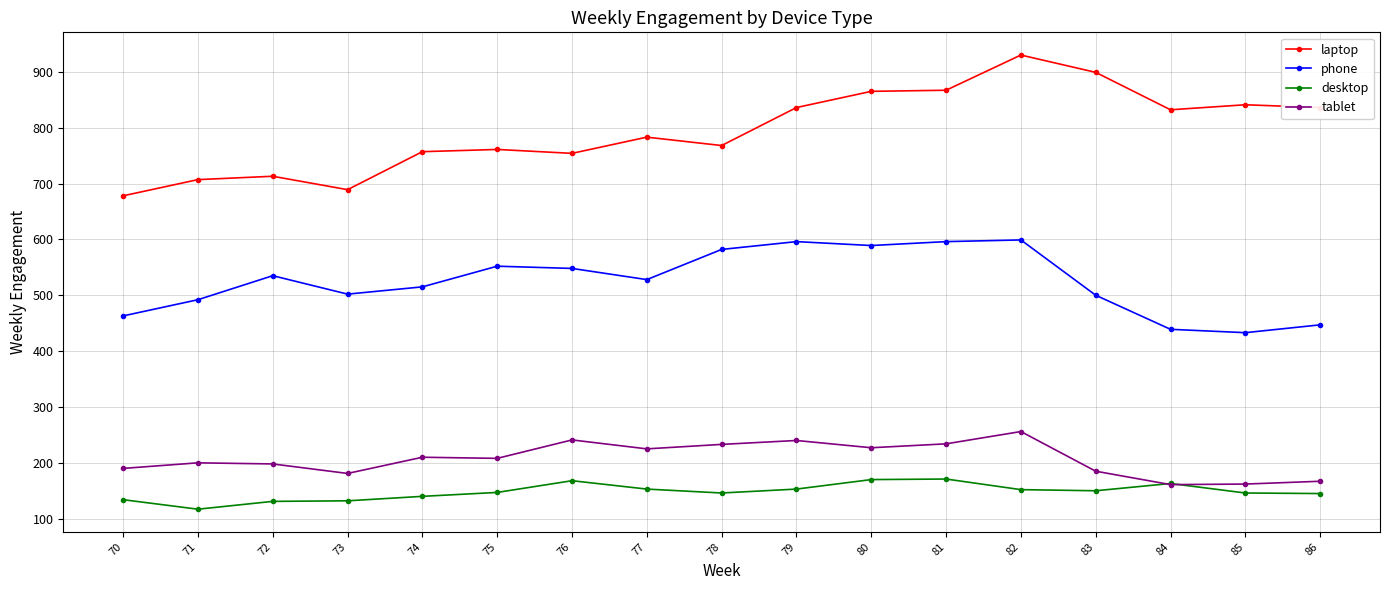

What is the difference between the highest and lowest values at 75?

614